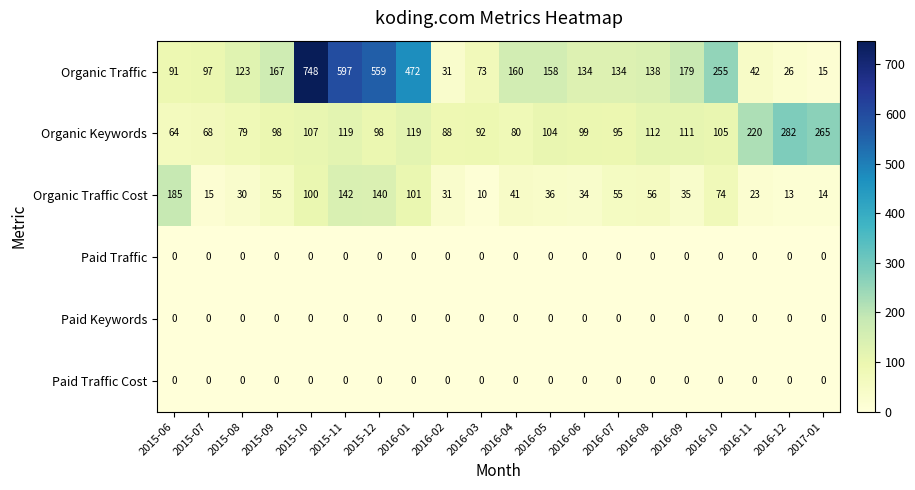

Which series has the largest range (max minus min)?

Organic Traffic